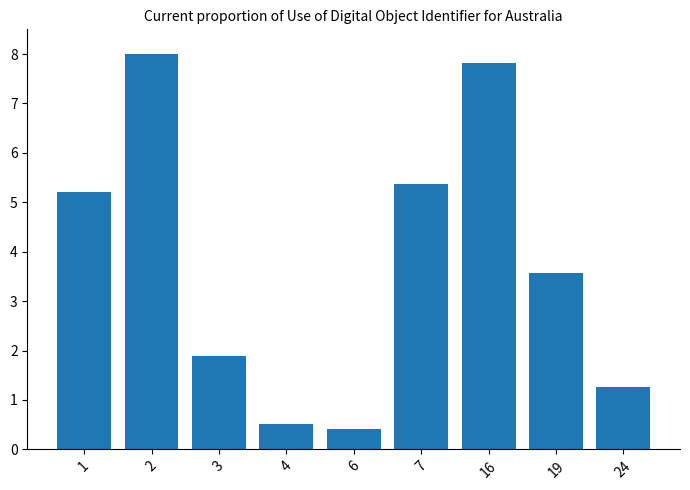

Rank the categories by value from lowest to highest.

6, 4, 24, 3, 19, 1, 7, 16, 2